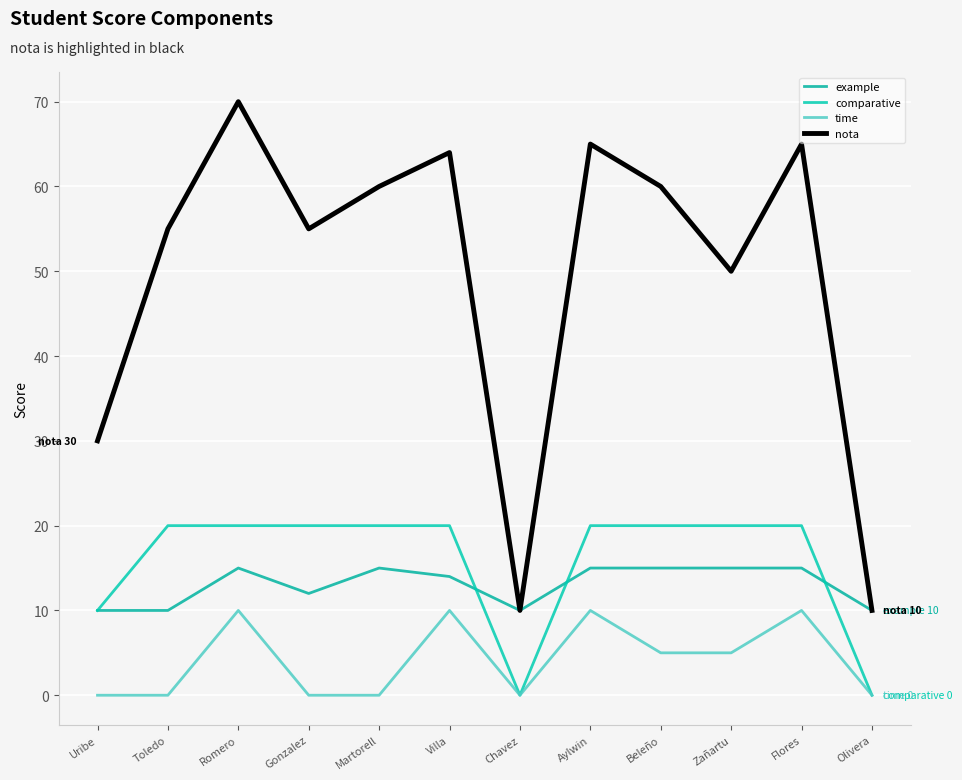

True or false: example has more than 0 interior local peaks.

True